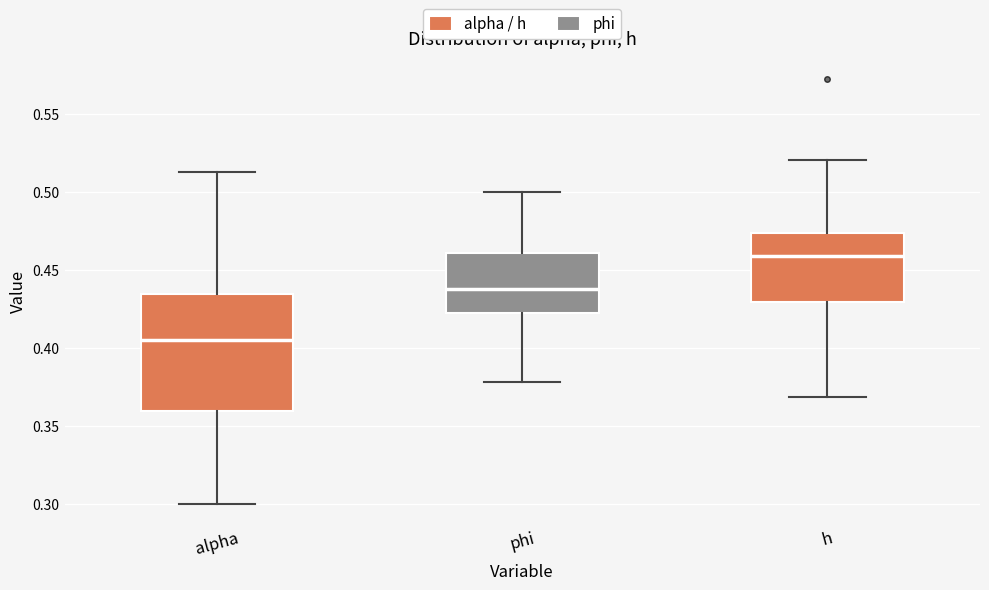

Reading left to right, read every box against the y-axis: the position of its median line, the range the box covers, and the ends of its whiskers. The values are not printed on the chart, so give them approximately, as read against the axis.

alpha: median 0.405, box 0.360 to 0.435, whiskers 0.300 to 0.515
phi: median 0.440, box 0.420 to 0.460, whiskers 0.380 to 0.500
h: median 0.460, box 0.430 to 0.475, whiskers 0.370 to 0.520